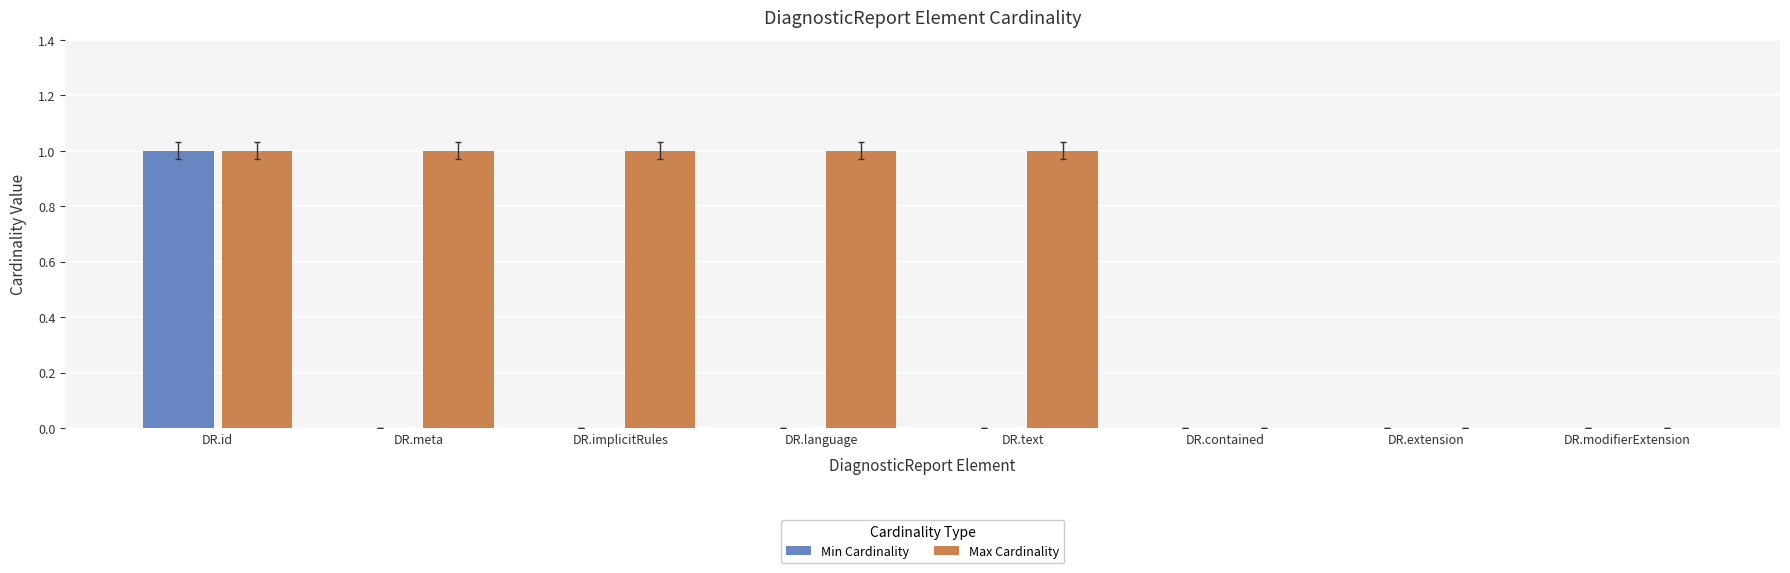

Reading left to right, list all the values displayed in this chart.

Min Cardinality: 1	0	0	0	0	0	0	0
Max Cardinality: 1	1	1	1	1	0	0	0